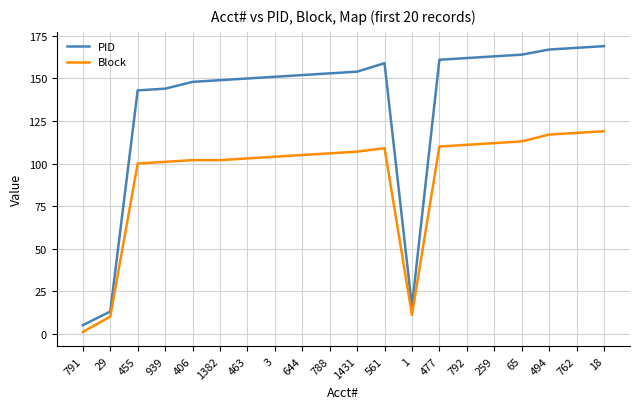

Reading left to right, what are all the values shown in this chart?

PID: 5	13	143	144	148	149	150	151	152	153	154	159	16	161	162	163	164	167	168	169
Block: 1	10	100	101	102	102	103	104	105	106	107	109	11	110	111	112	113	117	118	119